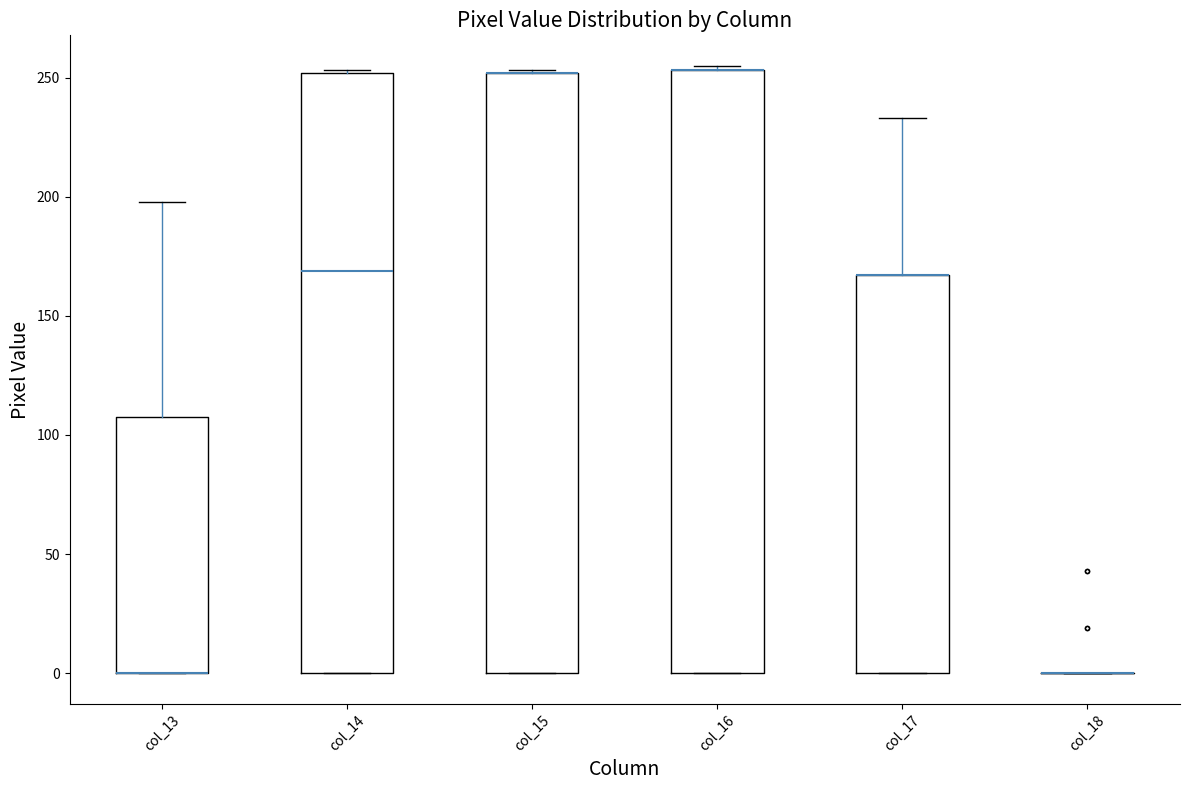

Reading left to right, read every box against the y-axis: the position of its median line, the range the box covers, and the ends of its whiskers. The values are not printed on the chart, so give them approximately, as read against the axis.

col_13: median 0 (drawn on the box's lower edge), box 0 to 110, whiskers 0 to 200
col_14: median 170, box 0 to 250, whiskers 0 to 255
col_15: median 250 (drawn on the box's upper edge), box 0 to 250, whiskers 0 to 255
col_16: median 255 (drawn on the box's upper edge), box 0 to 255, whiskers 0 to 255 (just above the box's upper edge)
col_17: median 165 (drawn on the box's upper edge), box 0 to 165, whiskers 0 to 235
col_18: box collapsed to a line at 0, whiskers 0 to 0